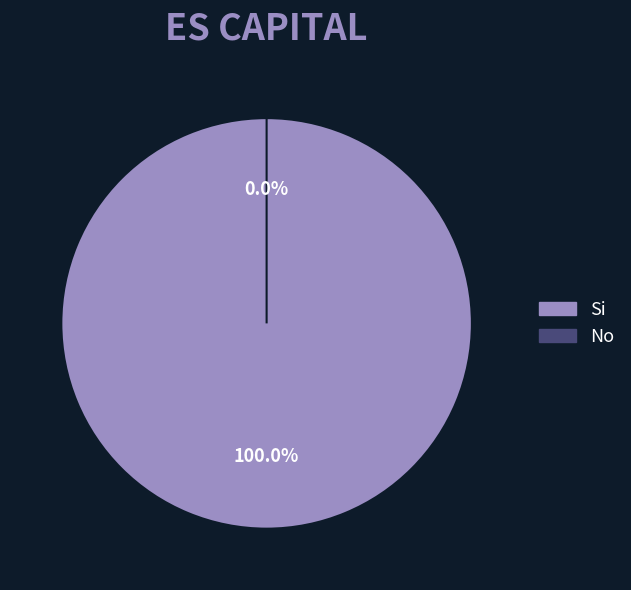

Combined, do No and Si account for over 50%?

Yes